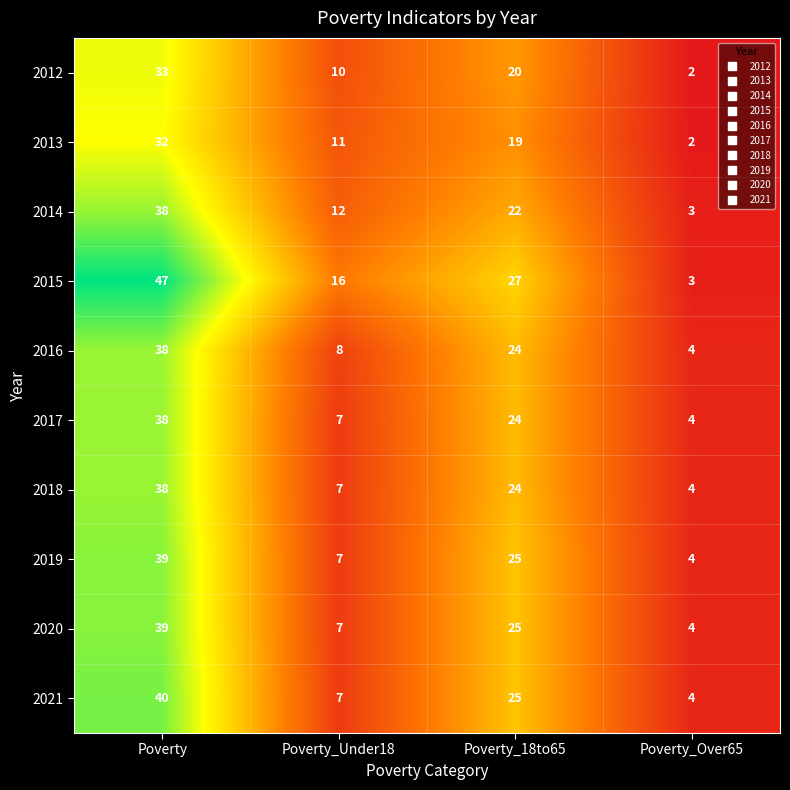

True or false: 2014 has a value of 38 at Poverty.

True